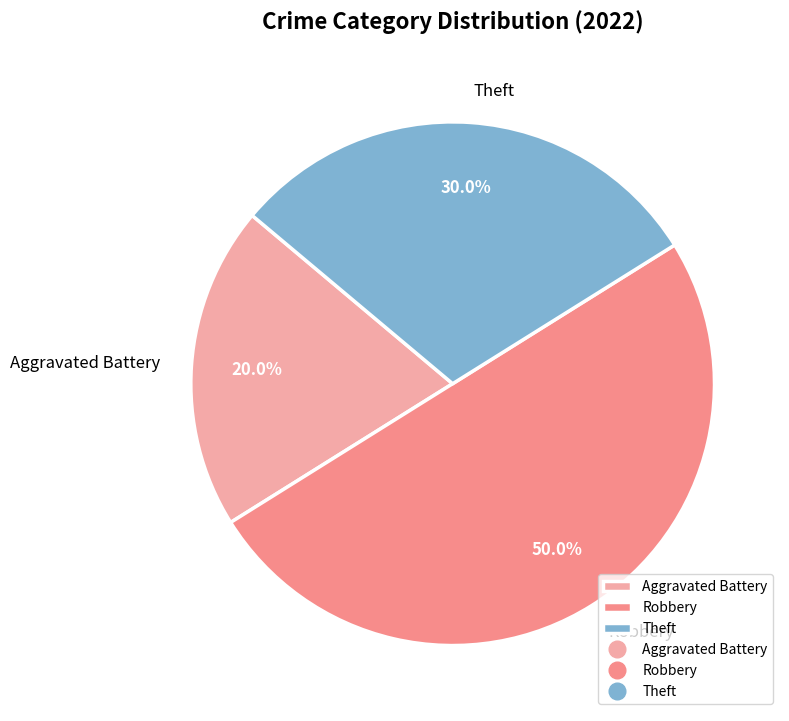

Rank the categories by value from lowest to highest.

Aggravated Battery, Theft, Robbery